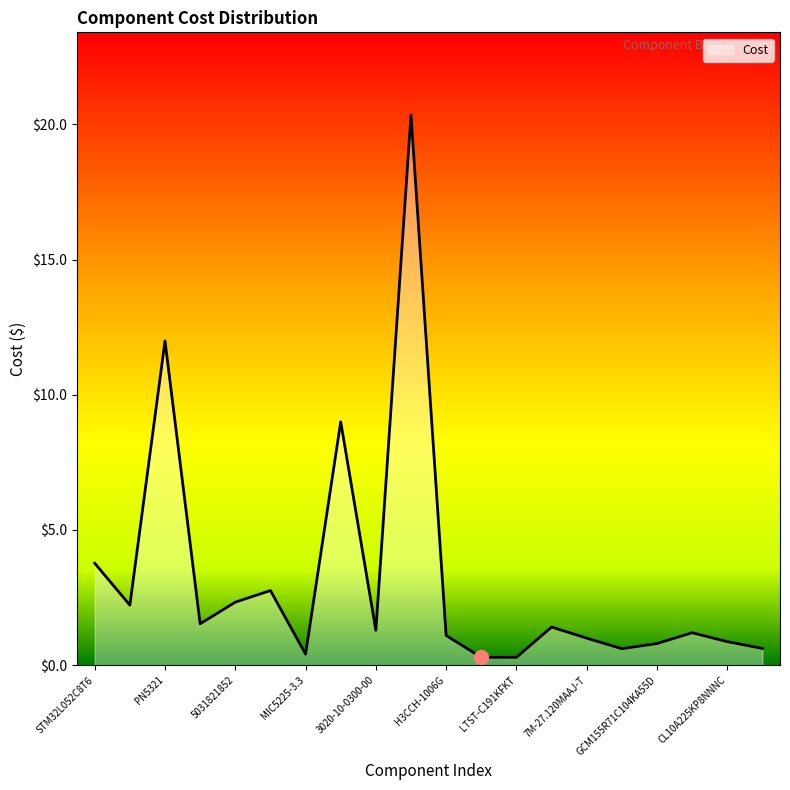

Count the number of values greater than 1.

12